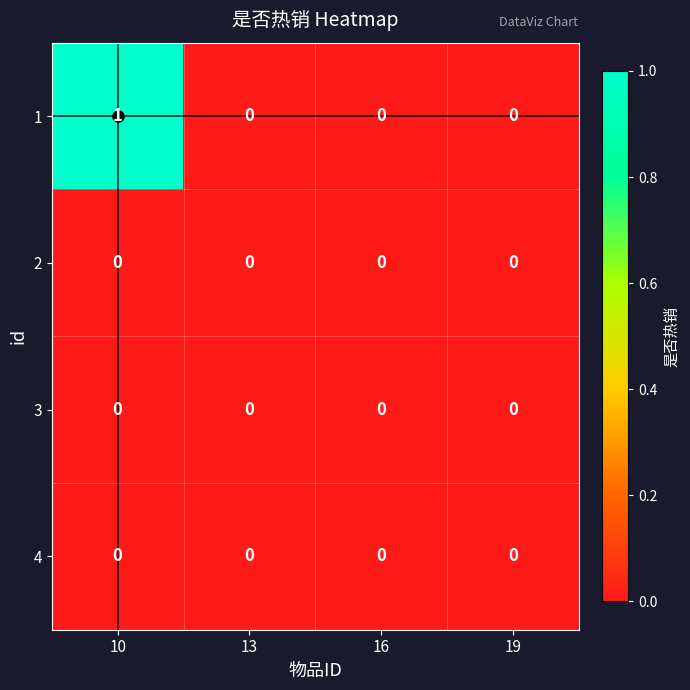

True or false: 1 has a value of 0 at 13.

True